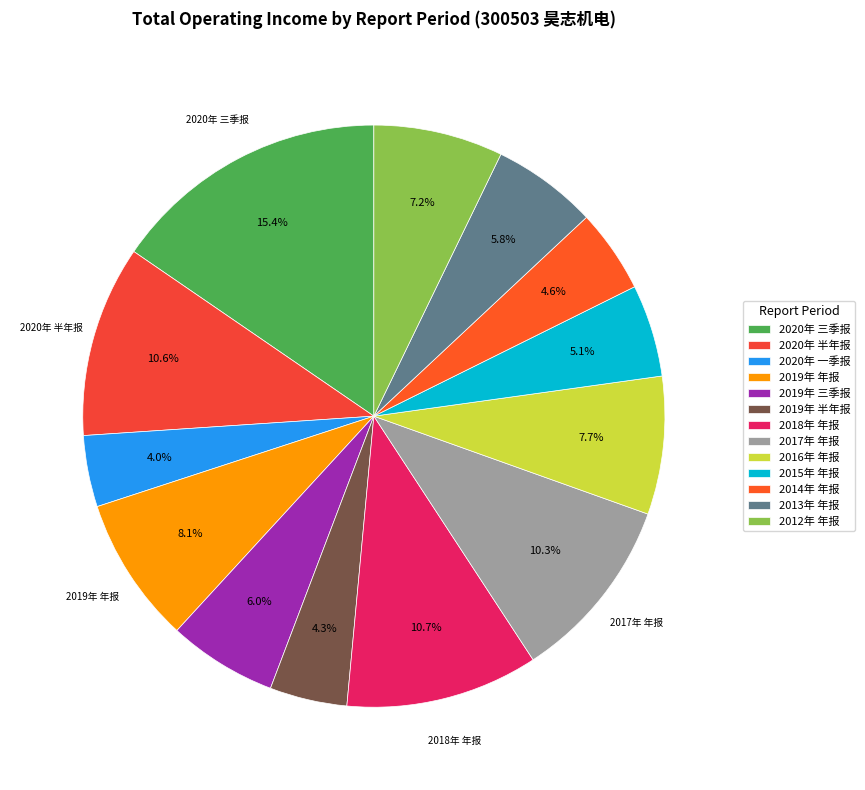

How many segments does this pie chart have?

13